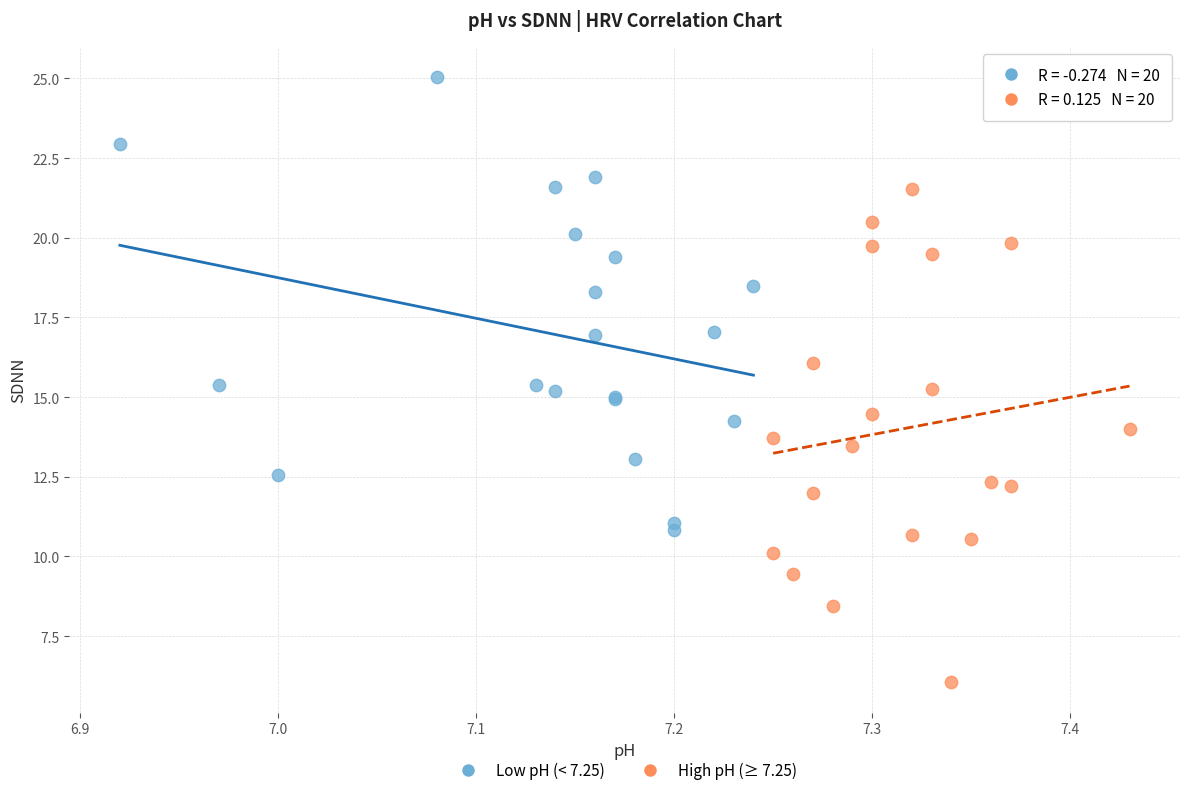

Which series reaches the minimum Y coordinate?

High pH (≥ 7.25)